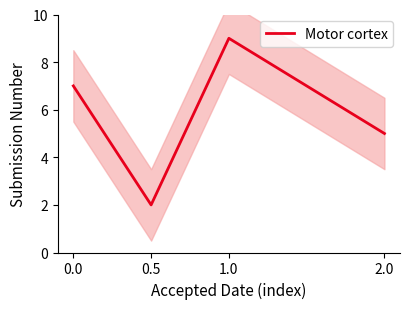

How many interior local valleys (lower than both neighbors) does the data have?

1